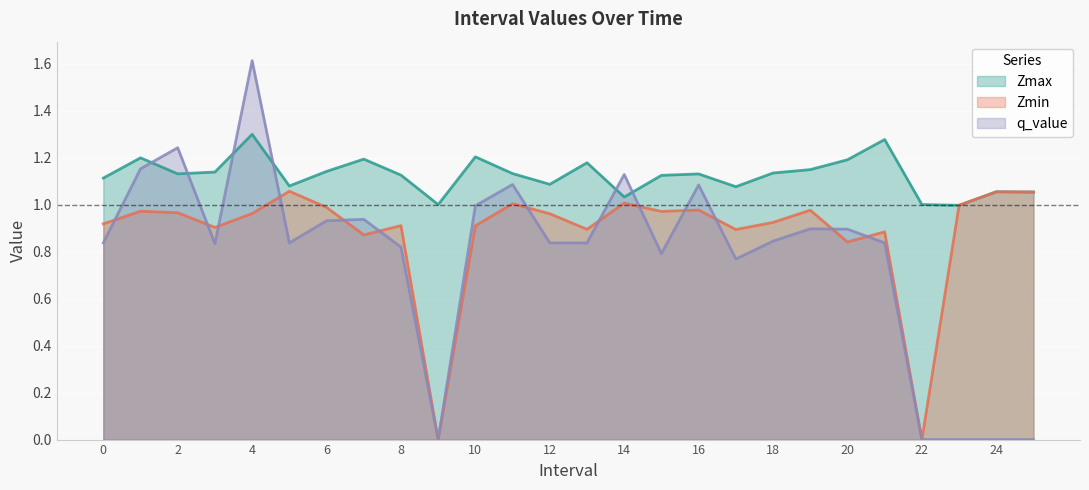

Which series changed the most between 15 and 21?

Zmax